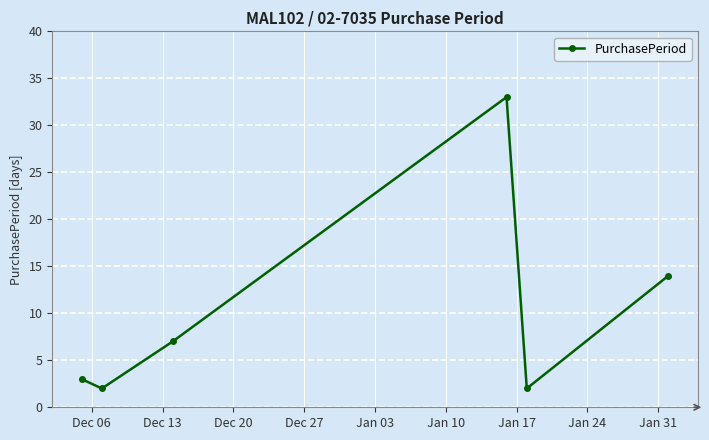

How many points are higher than both their immediate neighbors (excluding endpoints)?

1